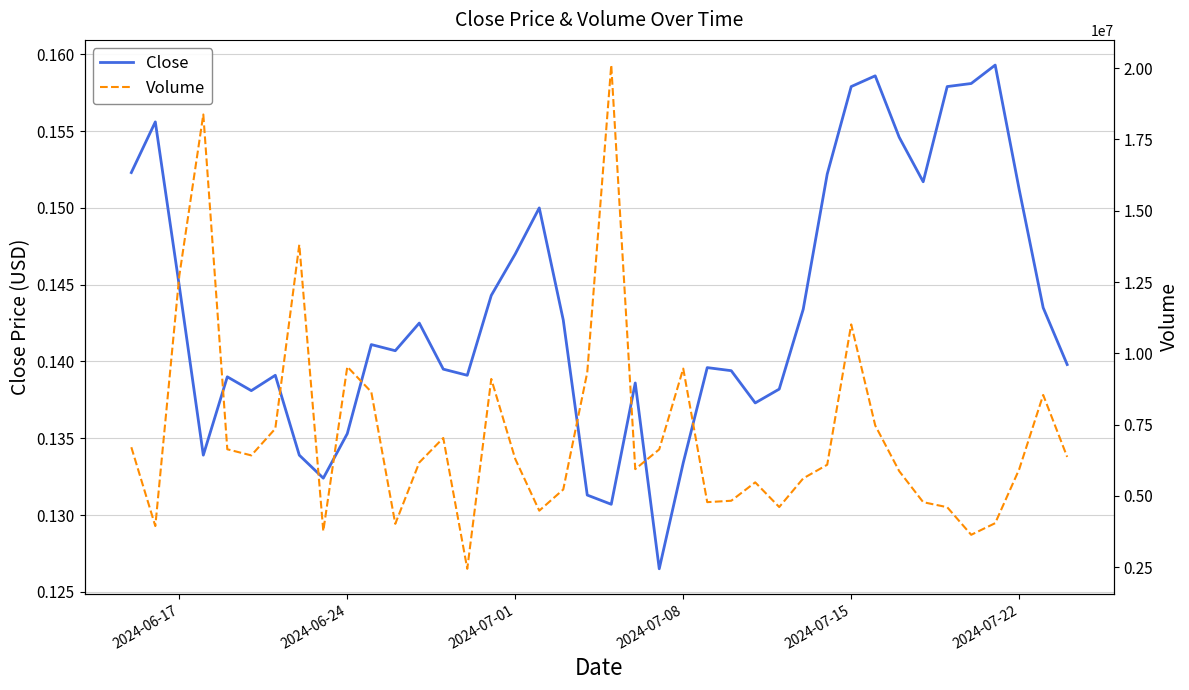

What is the average value of the Close series?

0.1